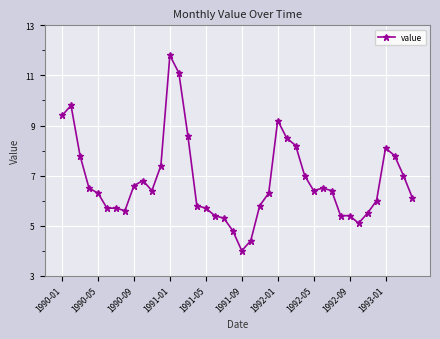

What is the sum of all values?

271.6